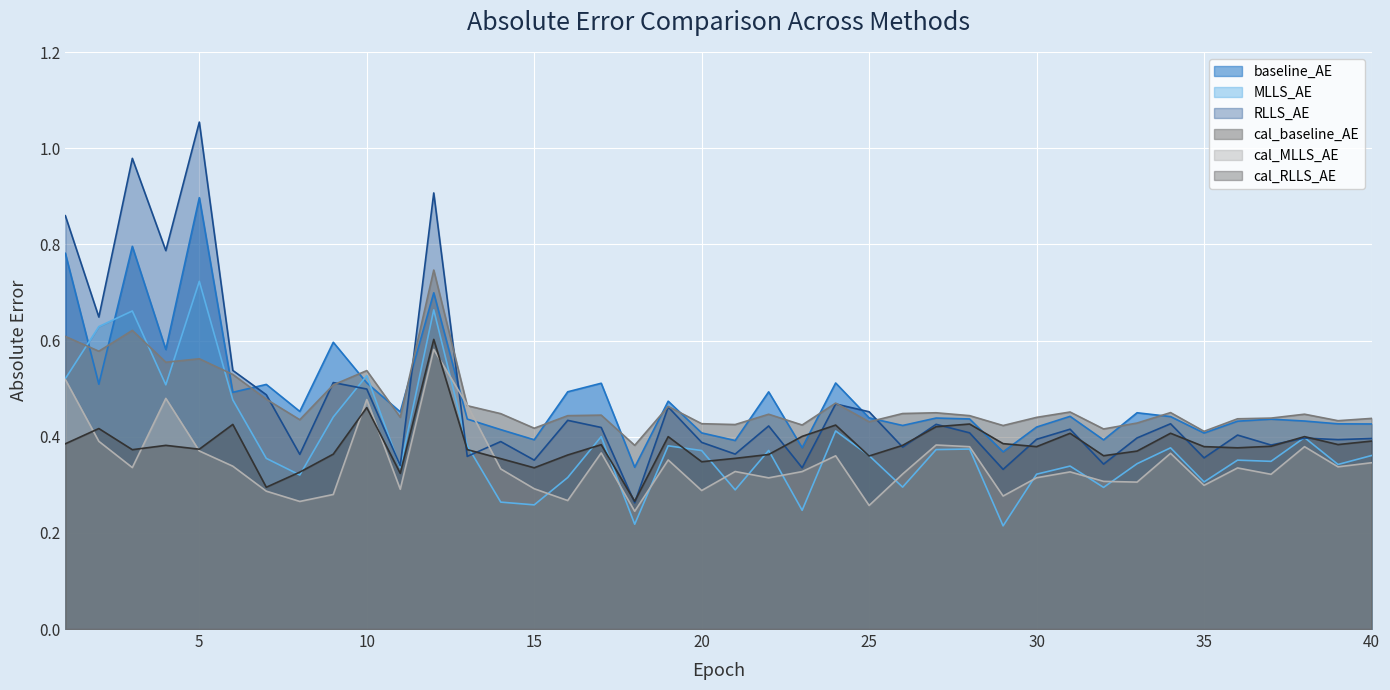

Reading right to left, what are all the values shown in this chart?

baseline_AE: 40=0.4	39=0.4	38=0.4	37=0.4	36=0.4	35=0.4	34=0.4	33=0.4	32=0.4	31=0.4	30=0.4	29=0.4	28=0.4	27=0.4	26=0.4	25=0.4	24=0.5	23=0.4	22=0.5	21=0.4	20=0.4	19=0.5	18=0.3	17=0.5	16=0.5	15=0.4	14=0.4	13=0.4	12=0.7	11=0.5	10=0.5	9=0.6	8=0.5	7=0.5	6=0.5	5=0.9	4=0.6	3=0.8	2=0.5	1=0.8
MLLS_AE: 40=0.4	39=0.3	38=0.4	37=0.3	36=0.4	35=0.3	34=0.4	33=0.3	32=0.3	31=0.3	30=0.3	29=0.2	28=0.4	27=0.4	26=0.3	25=0.4	24=0.4	23=0.2	22=0.4	21=0.3	20=0.4	19=0.4	18=0.2	17=0.4	16=0.3	15=0.3	14=0.3	13=0.4	12=0.7	11=0.3	10=0.5	9=0.4	8=0.3	7=0.4	6=0.5	5=0.7	4=0.5	3=0.7	2=0.6	1=0.5
RLLS_AE: 40=0.4	39=0.4	38=0.4	37=0.4	36=0.4	35=0.4	34=0.4	33=0.4	32=0.3	31=0.4	30=0.4	29=0.3	28=0.4	27=0.4	26=0.4	25=0.5	24=0.5	23=0.3	22=0.4	21=0.4	20=0.4	19=0.5	18=0.3	17=0.4	16=0.4	15=0.4	14=0.4	13=0.4	12=0.9	11=0.3	10=0.5	9=0.5	8=0.4	7=0.5	6=0.5	5=1.1	4=0.8	3=1.0	2=0.6	1=0.9
cal_baseline_AE: 40=0.4	39=0.4	38=0.4	37=0.4	36=0.4	35=0.4	34=0.5	33=0.4	32=0.4	31=0.5	30=0.4	29=0.4	28=0.4	27=0.4	26=0.4	25=0.4	24=0.5	23=0.4	22=0.4	21=0.4	20=0.4	19=0.5	18=0.4	17=0.4	16=0.4	15=0.4	14=0.4	13=0.5	12=0.7	11=0.4	10=0.5	9=0.5	8=0.4	7=0.5	6=0.5	5=0.6	4=0.6	3=0.6	2=0.6	1=0.6
cal_MLLS_AE: 40=0.3	39=0.3	38=0.4	37=0.3	36=0.3	35=0.3	34=0.4	33=0.3	32=0.3	31=0.3	30=0.3	29=0.3	28=0.4	27=0.4	26=0.3	25=0.3	24=0.4	23=0.3	22=0.3	21=0.3	20=0.3	19=0.4	18=0.2	17=0.4	16=0.3	15=0.3	14=0.3	13=0.5	12=0.6	11=0.3	10=0.5	9=0.3	8=0.3	7=0.3	6=0.3	5=0.4	4=0.5	3=0.3	2=0.4	1=0.5
cal_RLLS_AE: 40=0.4	39=0.4	38=0.4	37=0.4	36=0.4	35=0.4	34=0.4	33=0.4	32=0.4	31=0.4	30=0.4	29=0.4	28=0.4	27=0.4	26=0.4	25=0.4	24=0.4	23=0.4	22=0.4	21=0.4	20=0.3	19=0.4	18=0.3	17=0.4	16=0.4	15=0.3	14=0.4	13=0.4	12=0.6	11=0.3	10=0.5	9=0.4	8=0.3	7=0.3	6=0.4	5=0.4	4=0.4	3=0.4	2=0.4	1=0.4